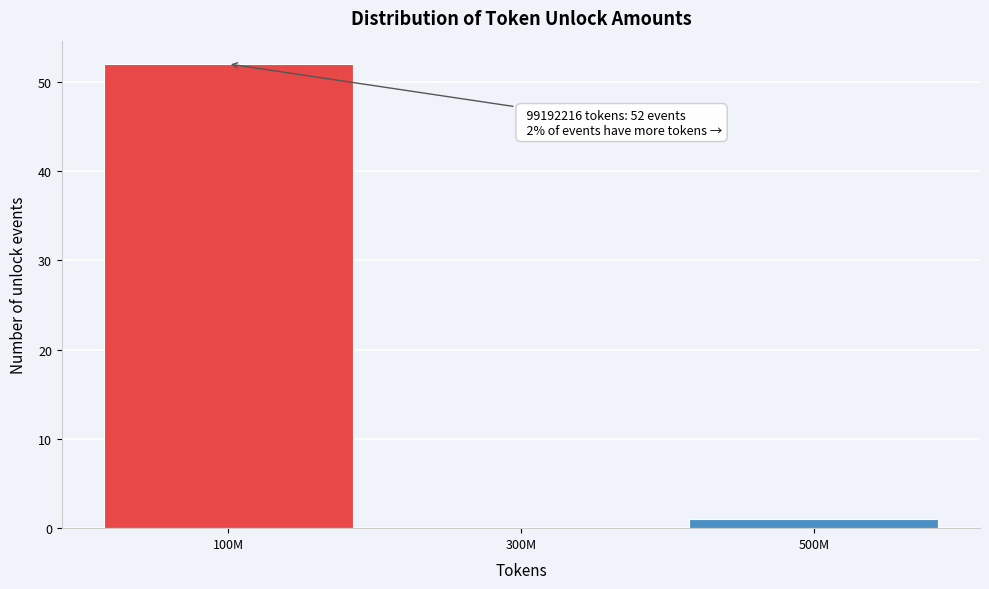

Reading left to right, what are all the values shown in this chart?

100M=52	300M=0	500M=1